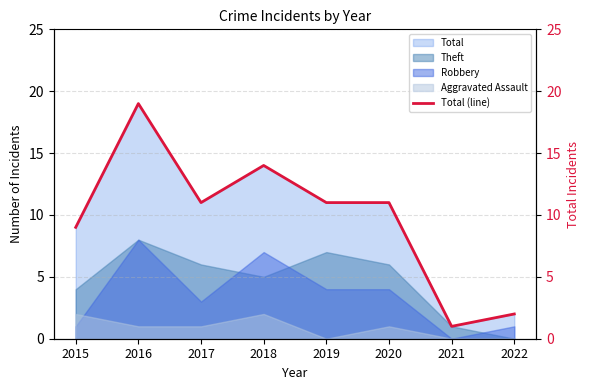

At which category does the data reach its first local peak?

2016